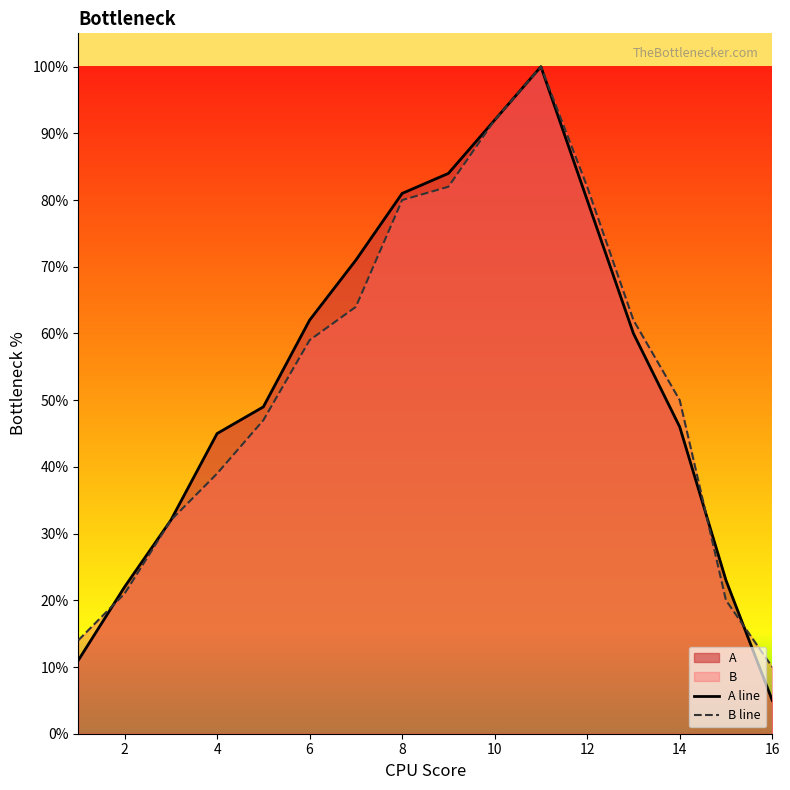

What is the difference between the maximum and minimum values in the A line series?

0.9